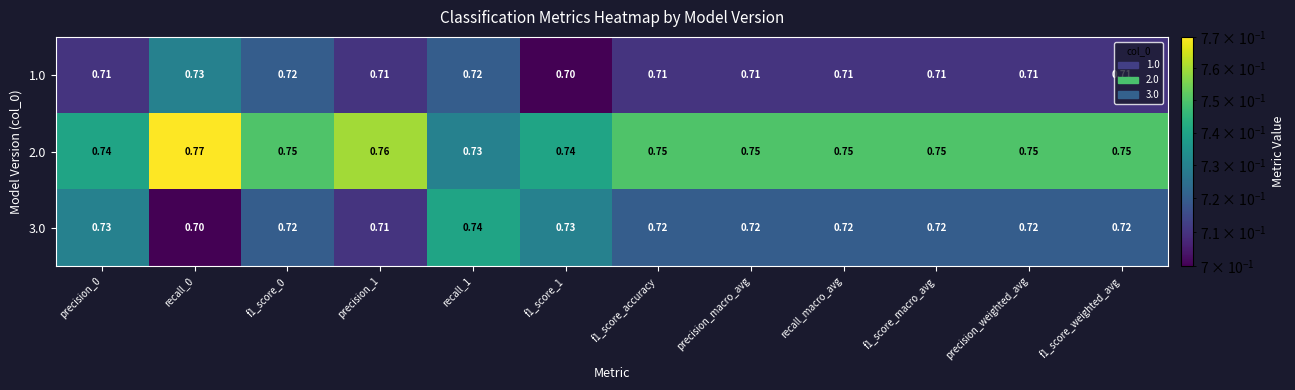

At f1_score_weighted_avg, list the series in order from smallest to largest.

1.0, 3.0, 2.0